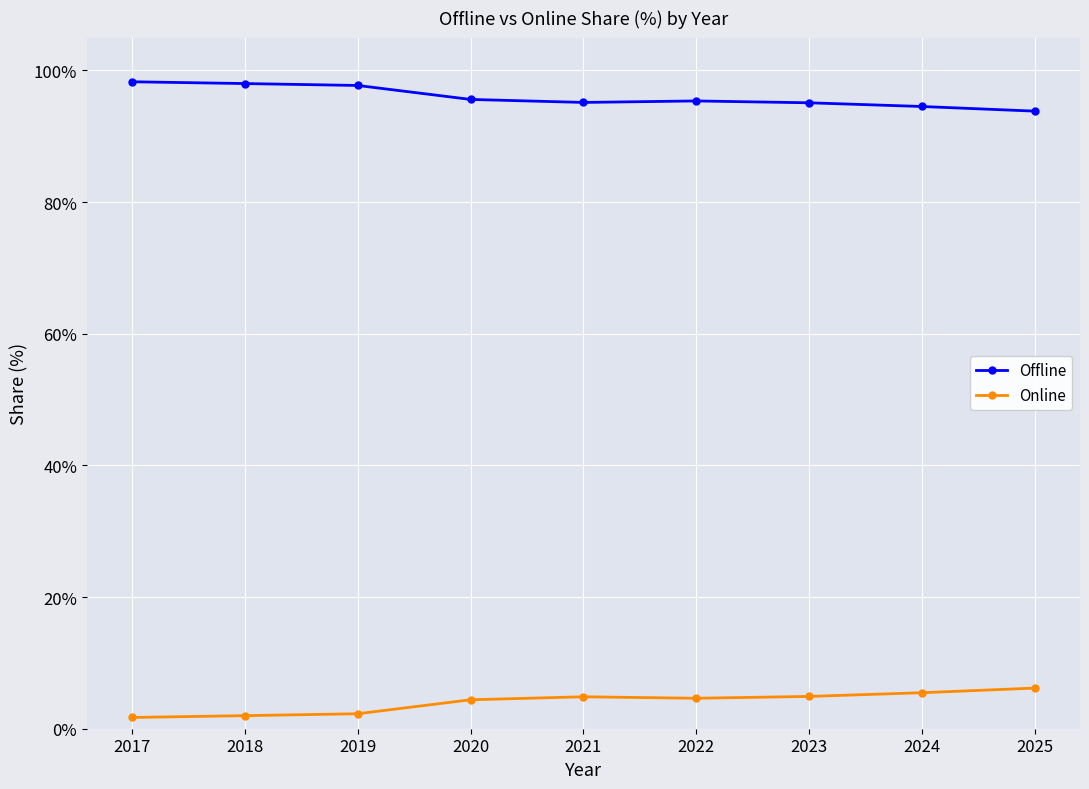

At how many categories does at least one series exceed 83?

9